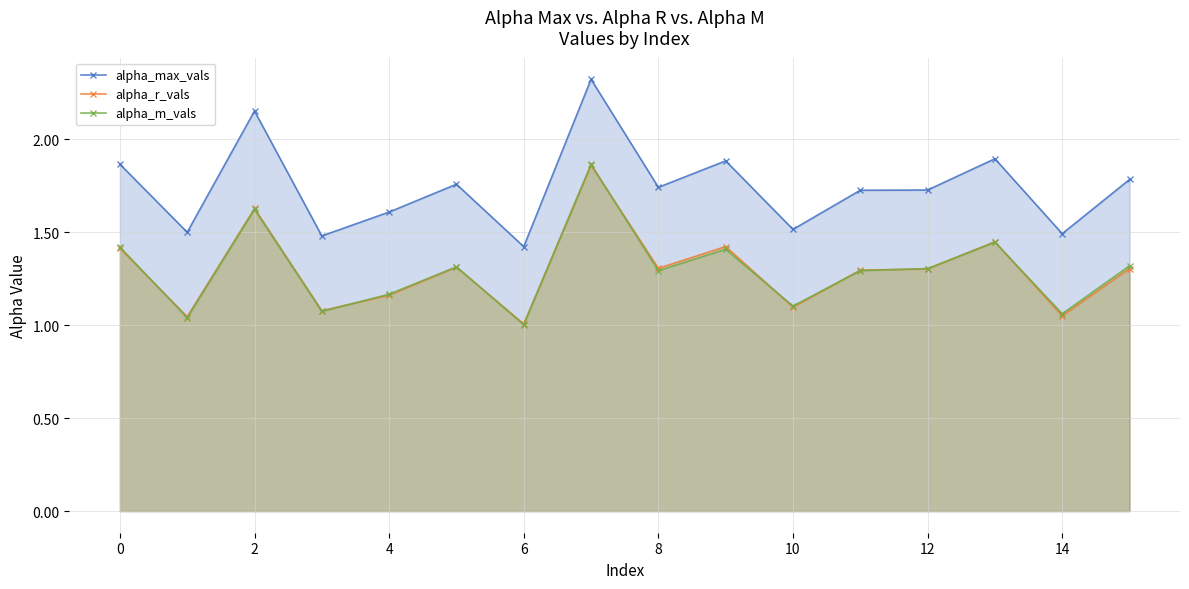

How many categories are shown in the chart?

16